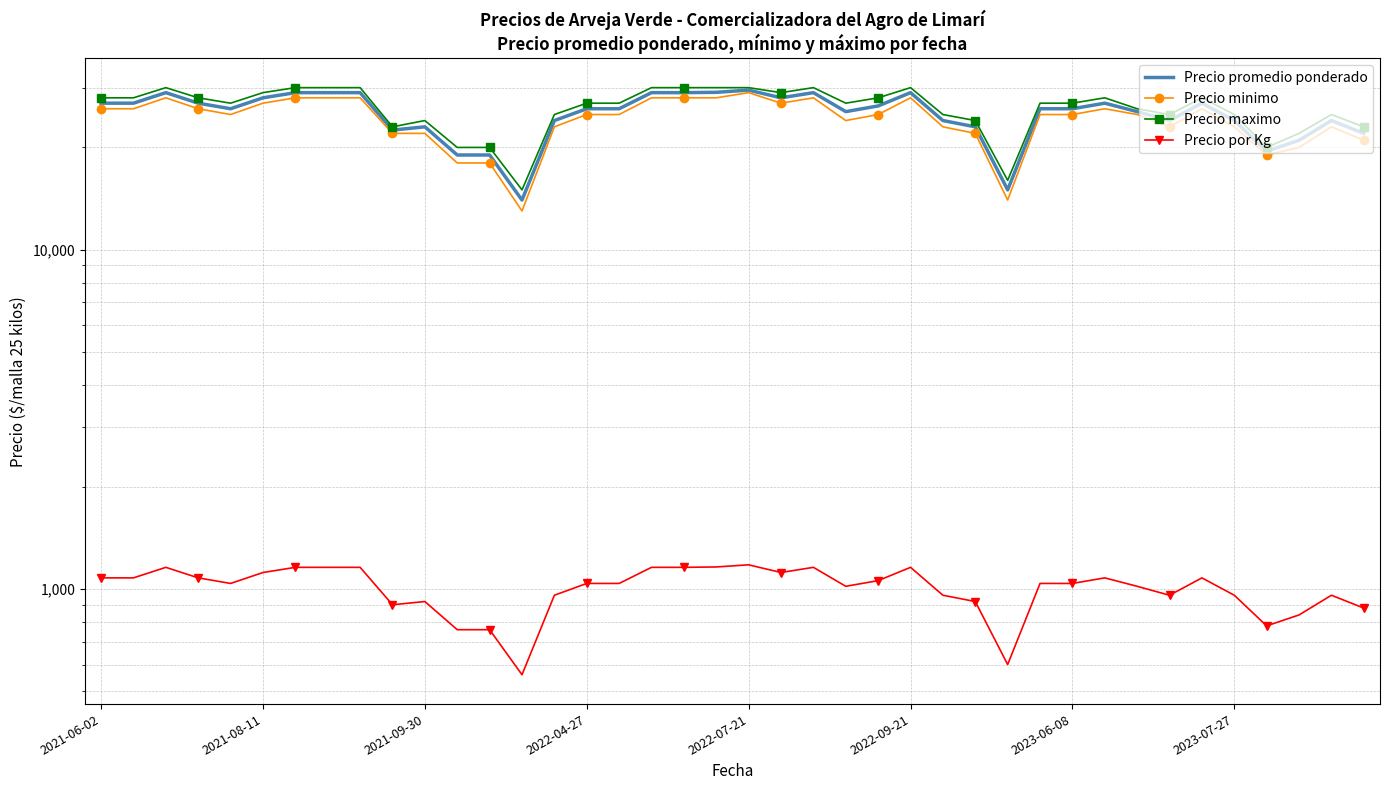

At which category is the sum across all series the highest?

2022-07-21